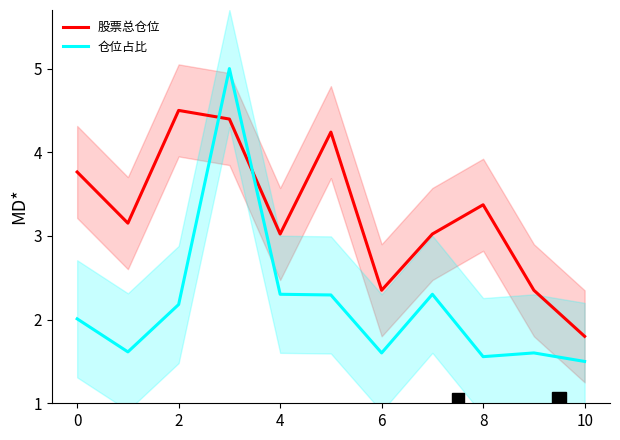

The value of 股票总仓位 at 2 is 4.5. True or false?

True